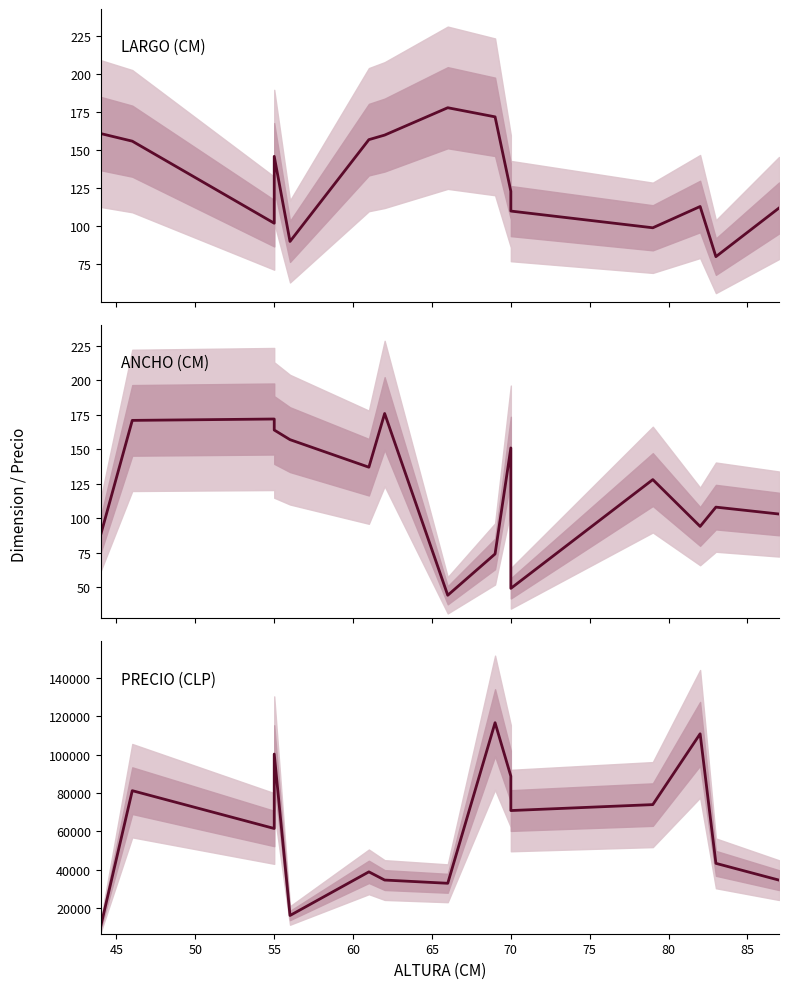

List the series in order of their peak value, lowest first.

ANCHO (CM), LARGO (CM), PRECIO (CLP)